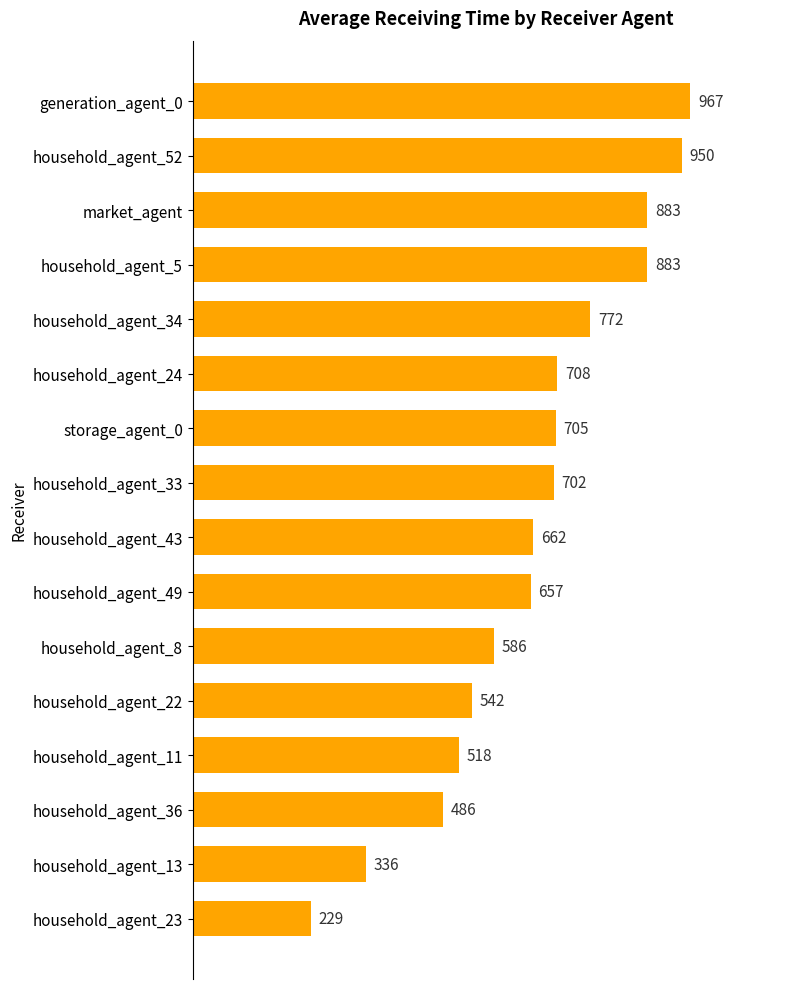

Reading top to bottom, transcribe all the data shown in this chart.

generation_agent_0=967	household_agent_52=950	market_agent=883	household_agent_5=883	household_agent_34=772	household_agent_24=708	storage_agent_0=705	household_agent_33=702	household_agent_43=662	household_agent_49=657	household_agent_8=586	household_agent_22=542	household_agent_11=518	household_agent_36=486	household_agent_13=336	household_agent_23=229